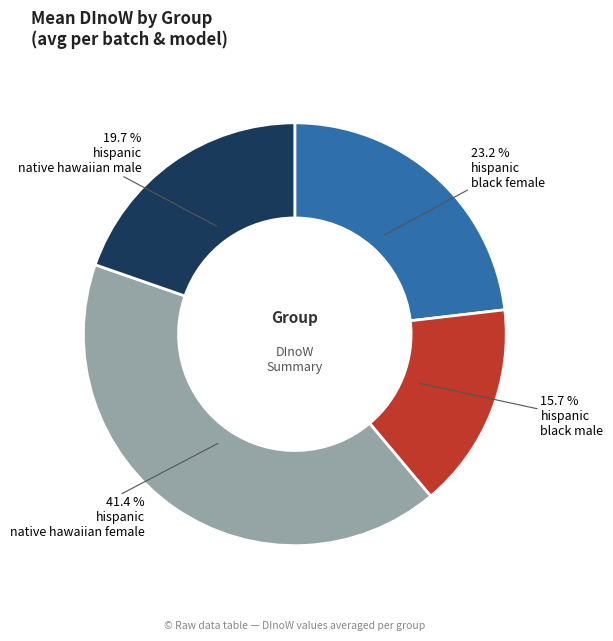

Is there any slice that represents more than half of the pie?

No